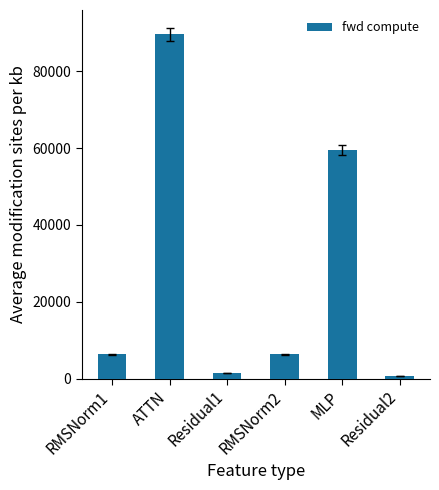

Reading right to left, list all the values displayed in this chart.

Residual2=694.2	MLP=59487.2	RMSNorm2=6344.4	Residual1=1388.4	ATTN=89568.4	RMSNorm1=6344.4